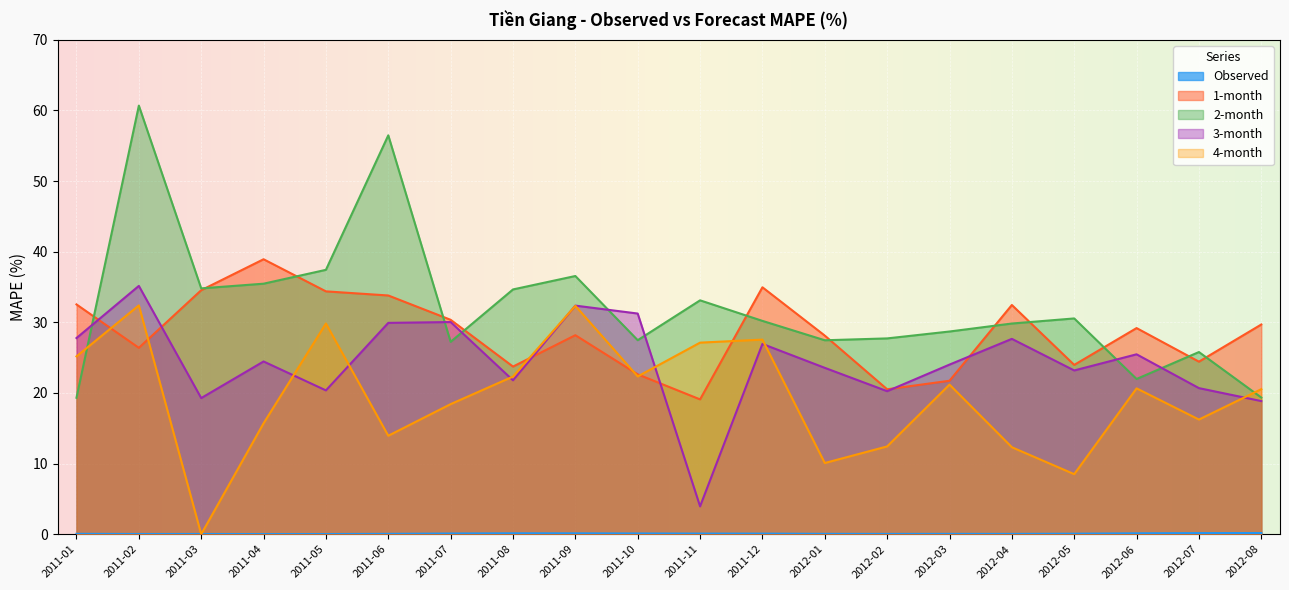

At which category does 2-month reach its first local valley?

2011-03